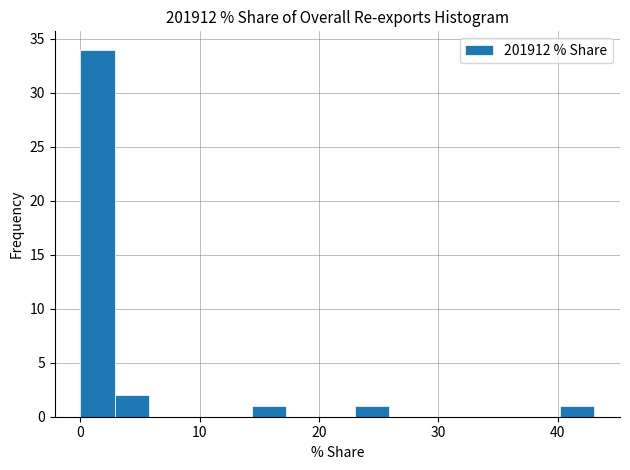

Around what value on the x-axis is the tallest bar? Give the approximate position of its centre, as read against the axis.

1